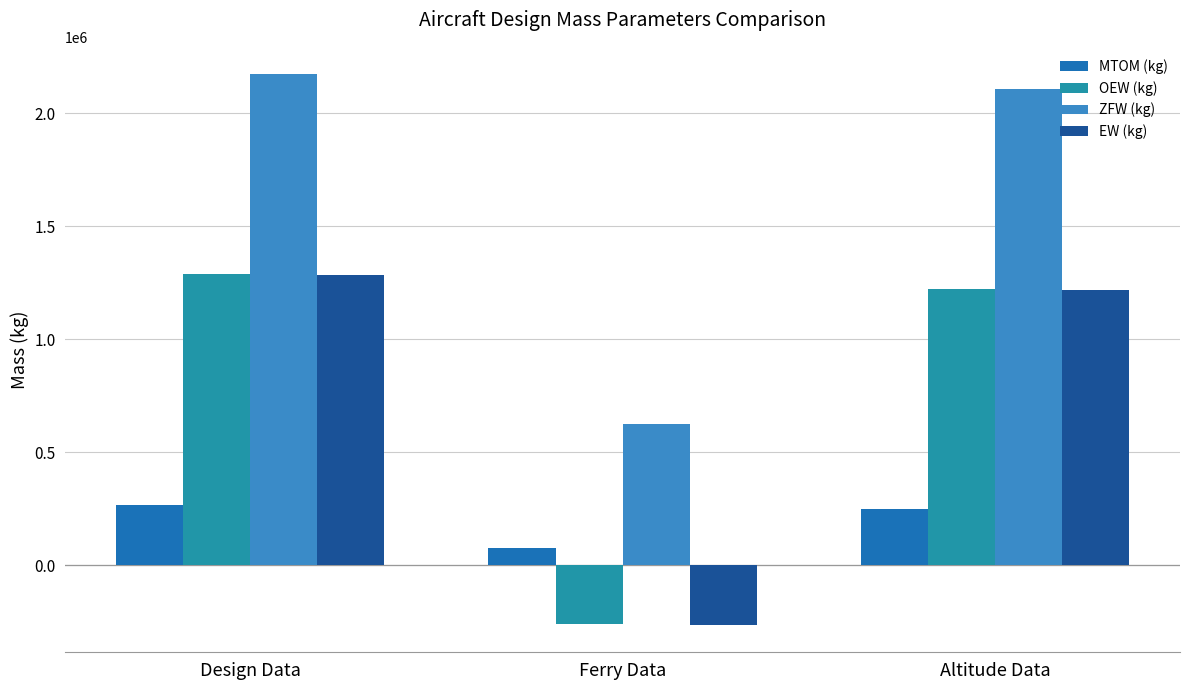

The ZFW (kg) series shows 623013.5 at Ferry Data. True or false?

True